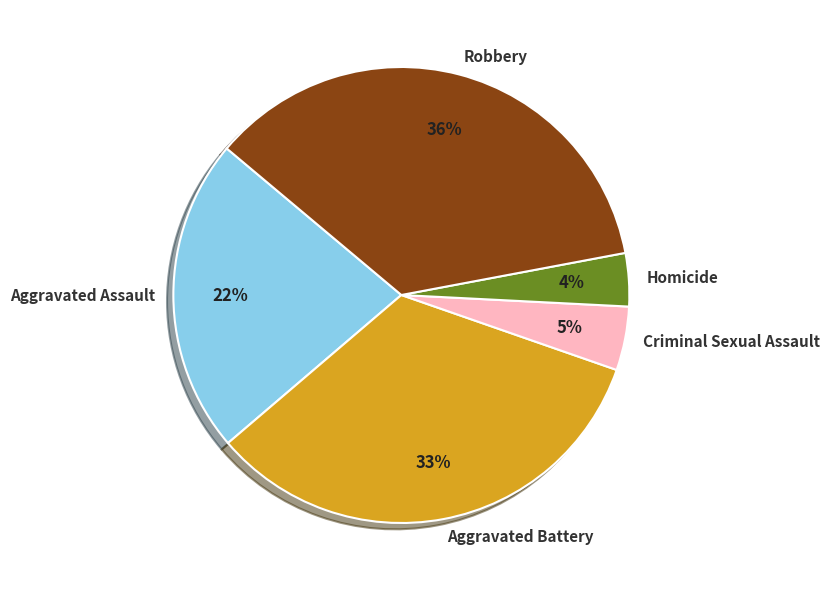

The Criminal Sexual Assault slice represents 5% of the pie. True or false?

True